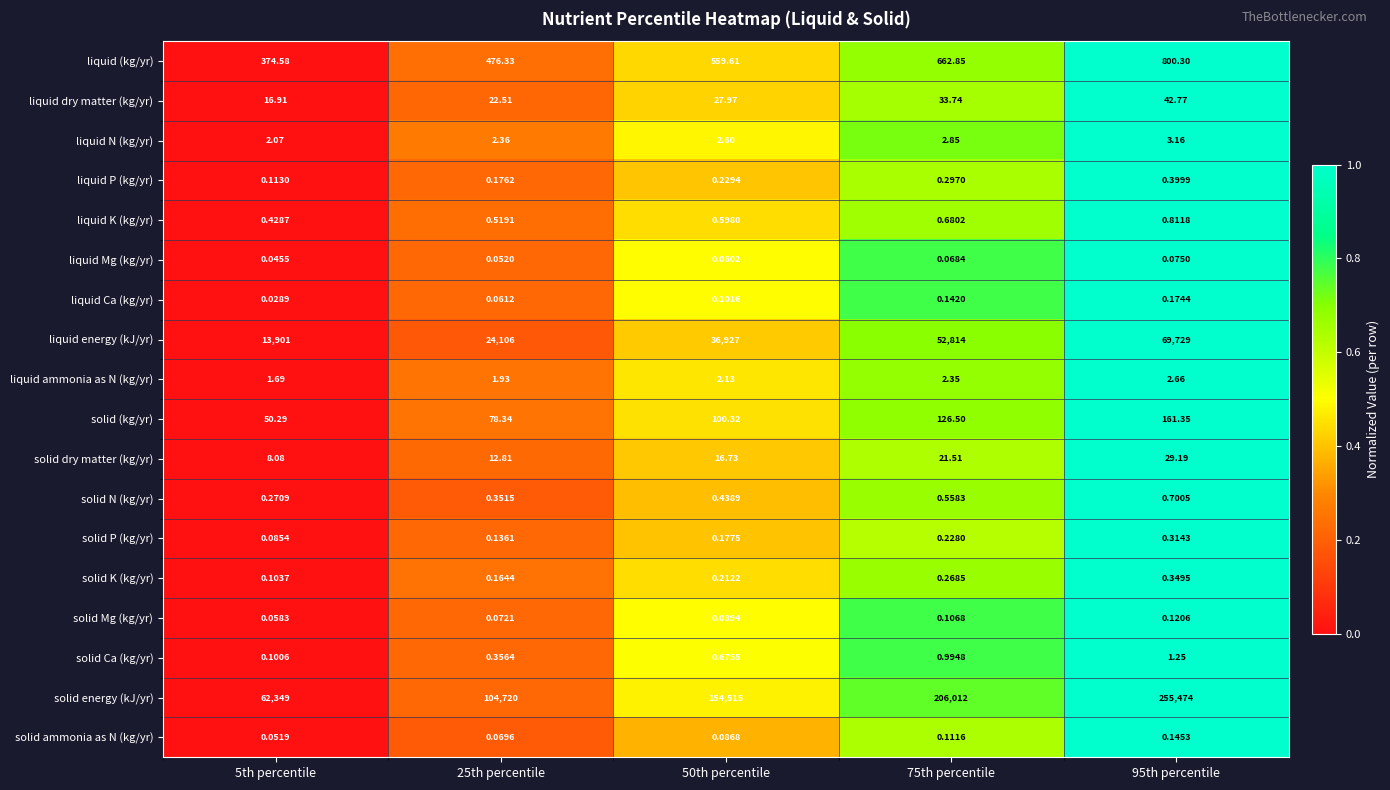

Which series has the largest range (max minus min)?

solid energy (kJ/yr)